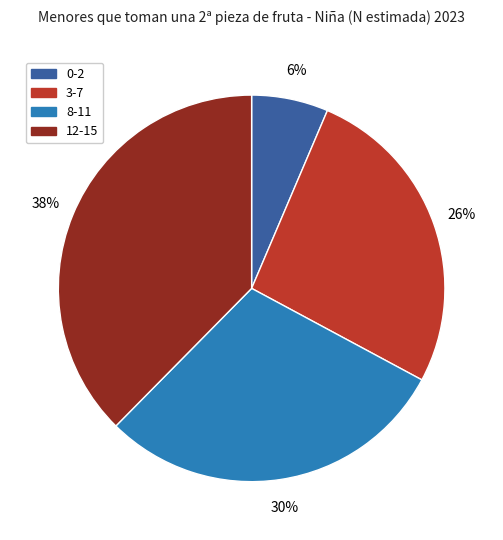

Combined, do 12-15 and 8-11 account for over 50%?

Yes